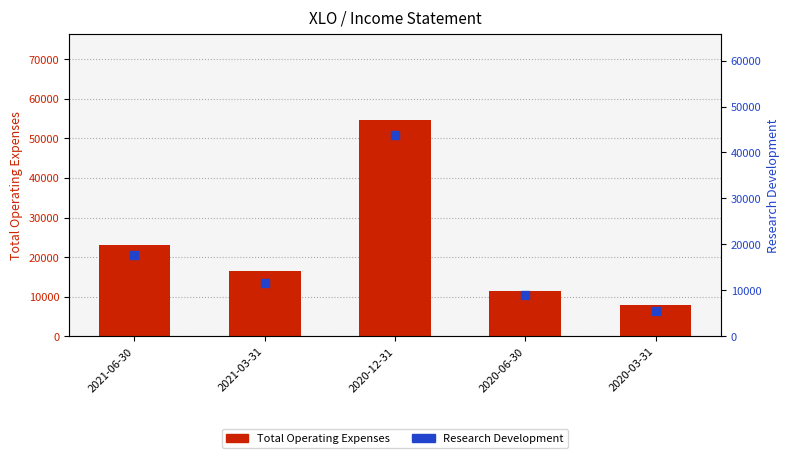

At how many categories does at least one series exceed 18760?

2